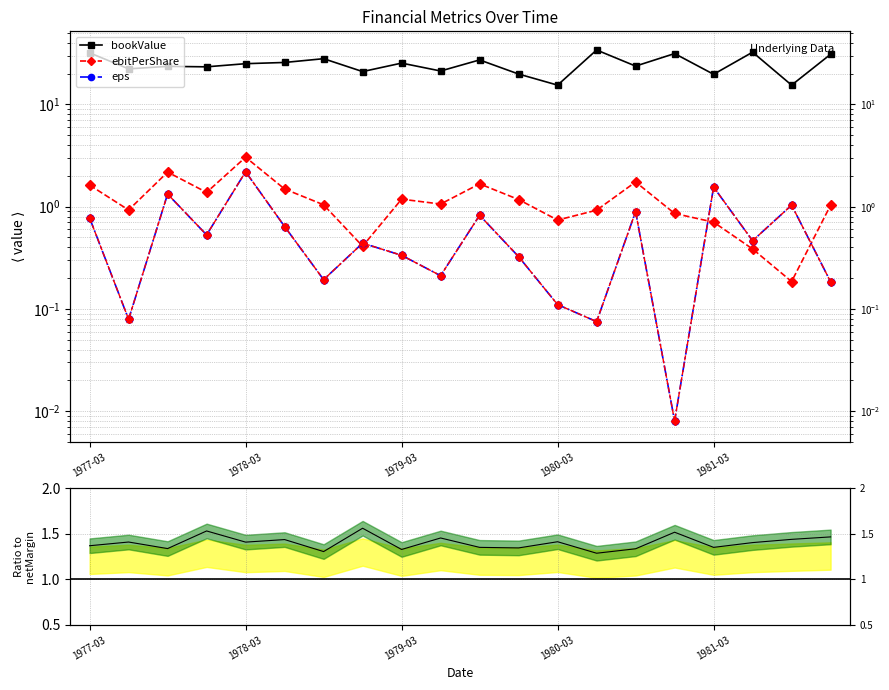

Which has a higher value, 1980-03 or 18?

1980-03